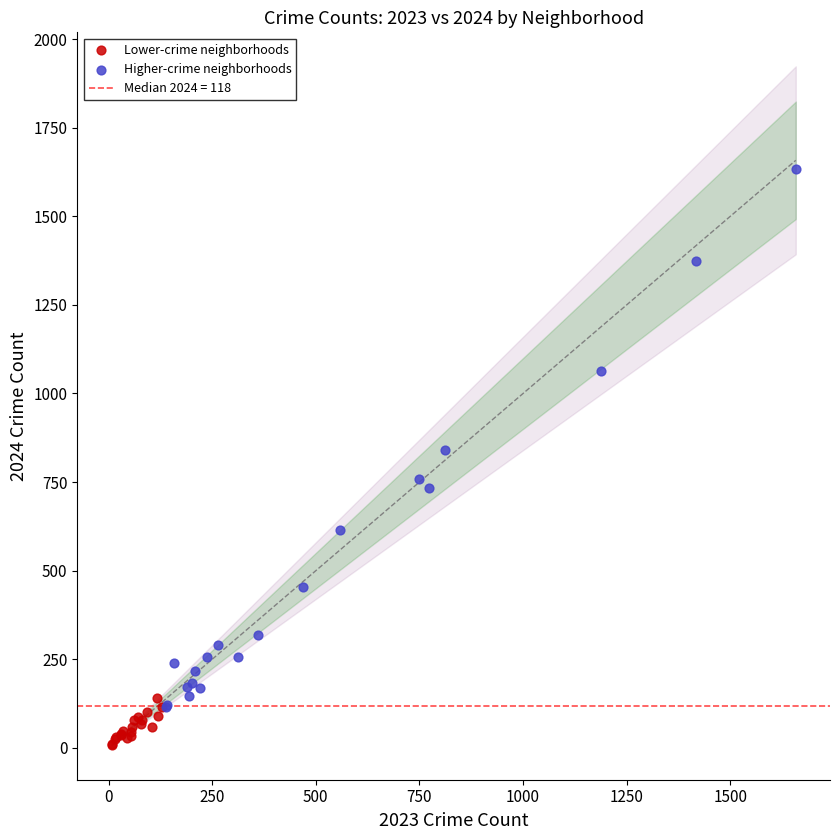

Which series contains the lowest Y value?

Lower-crime neighborhoods